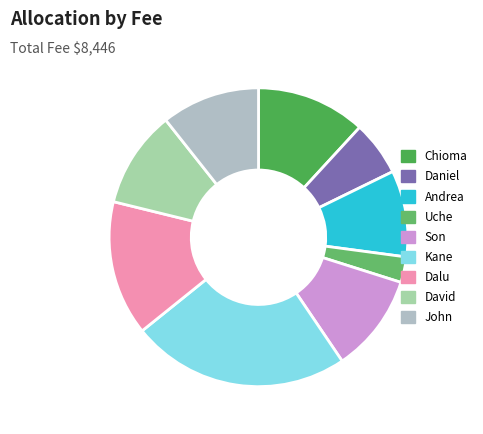

The Uche slice represents 1% of the pie. True or false?

False